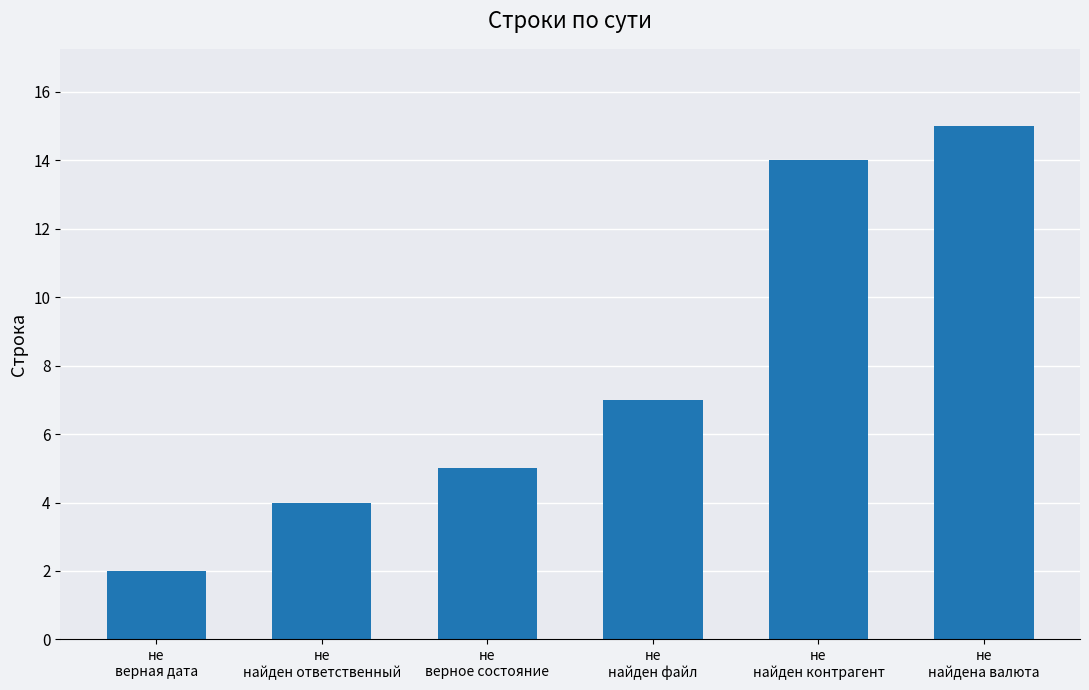

True or false: the data shows 14 at не
найден контрагент.

True